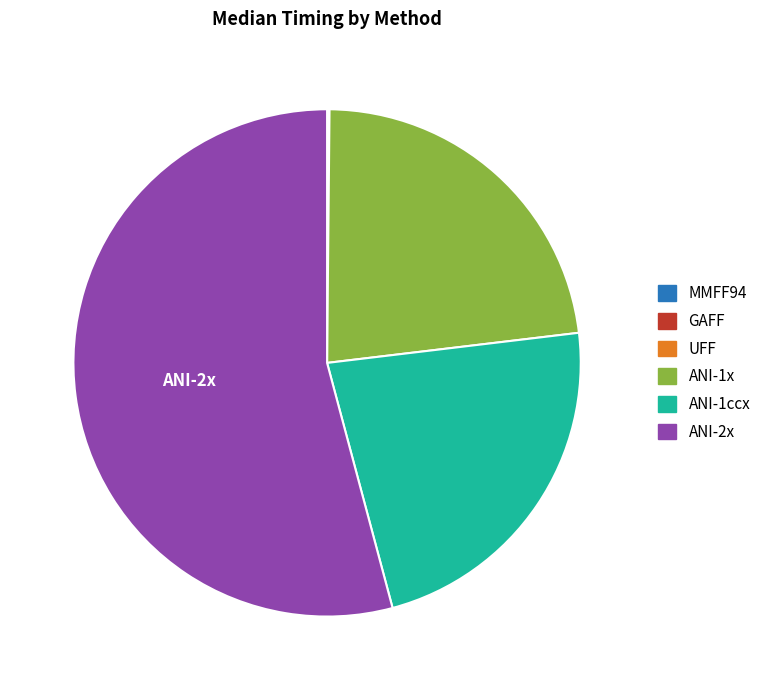

Approximately how many times larger is the value at ANI-2x compared to ANI-1ccx?

2.4